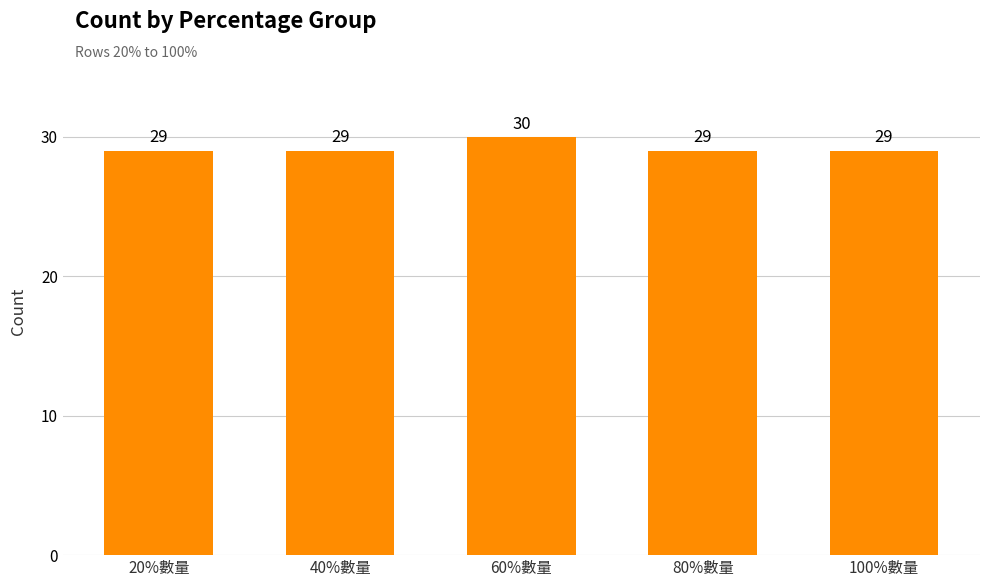

What is the difference between the maximum and minimum values?

1